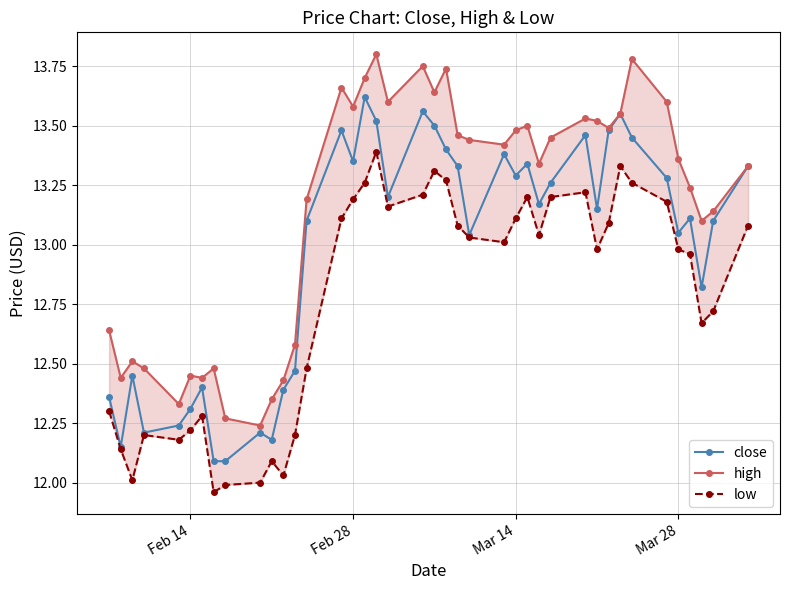

What are all the series names shown in the legend?

close, high, low